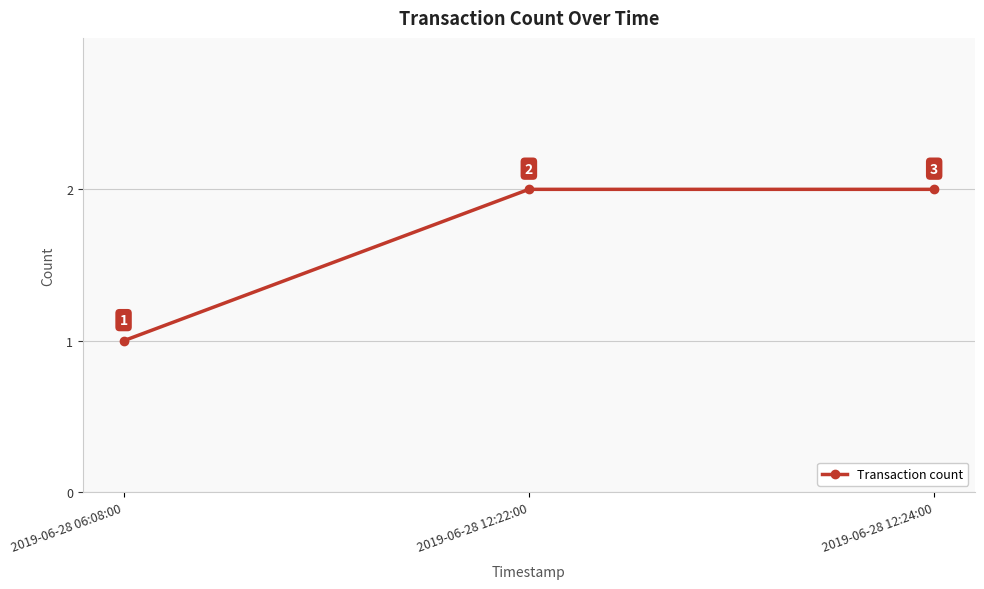

What is the label of the 2nd point from the left?

2019-06-28 12:22:00